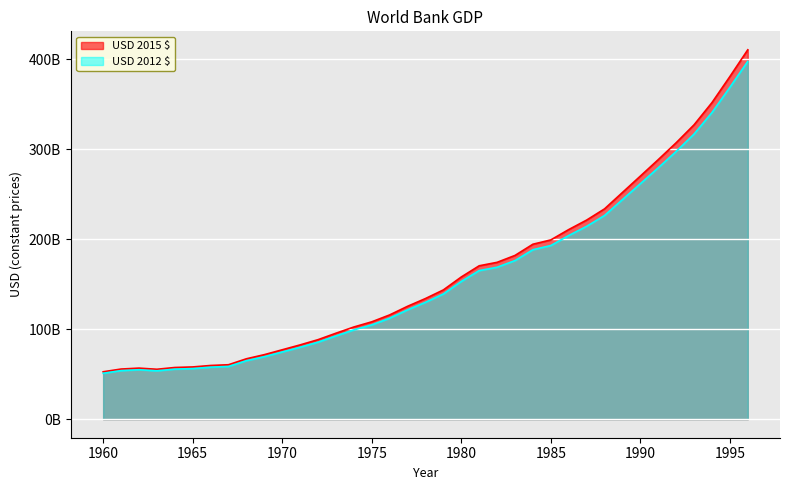

At how many categories does at least one series exceed 141683316662?

18